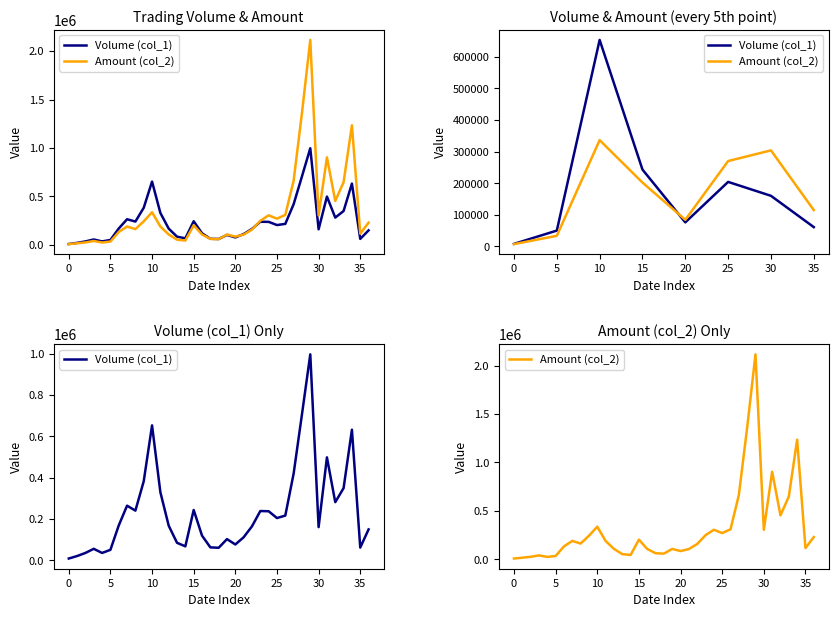

At which label does Amount (col_2) reach its peak?

29